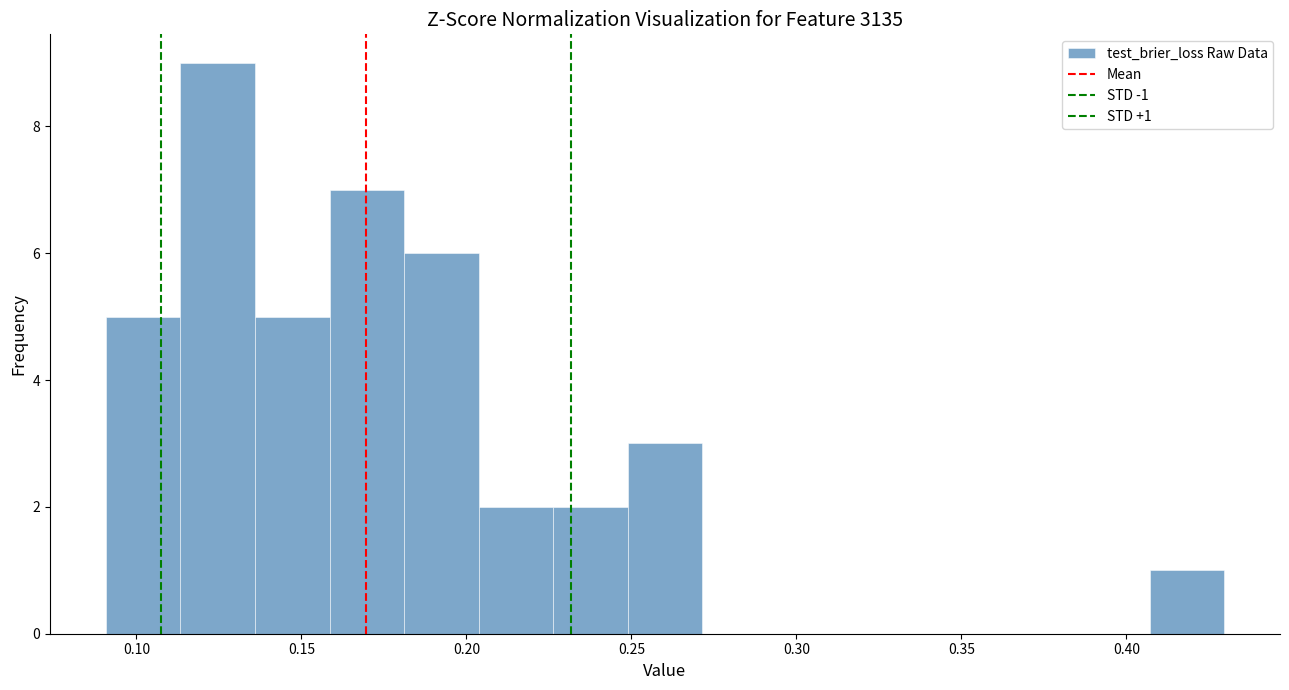

Which range on the x-axis has the tallest bar?

0.115 to 0.135